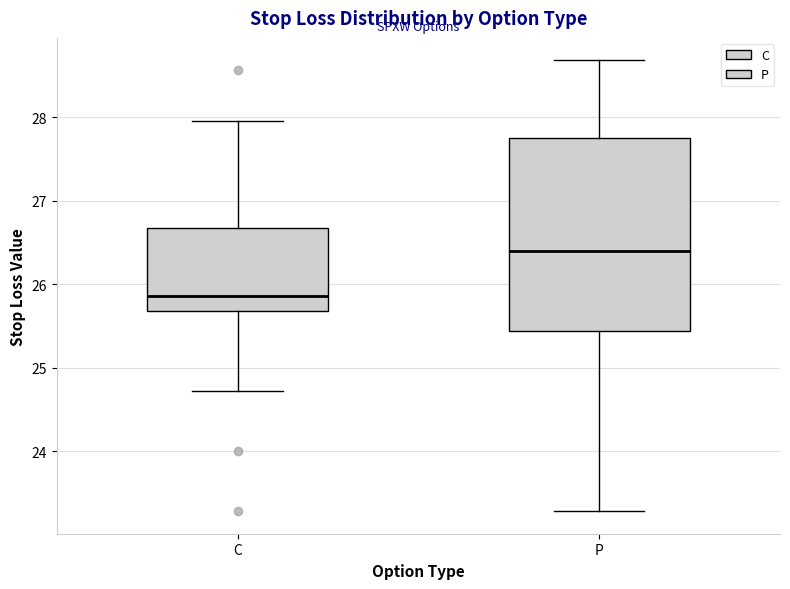

Where does the upper whisker of the box for P end on the y-axis? The values are not printed on the chart, so give them approximately, as read against the axis.

28.7